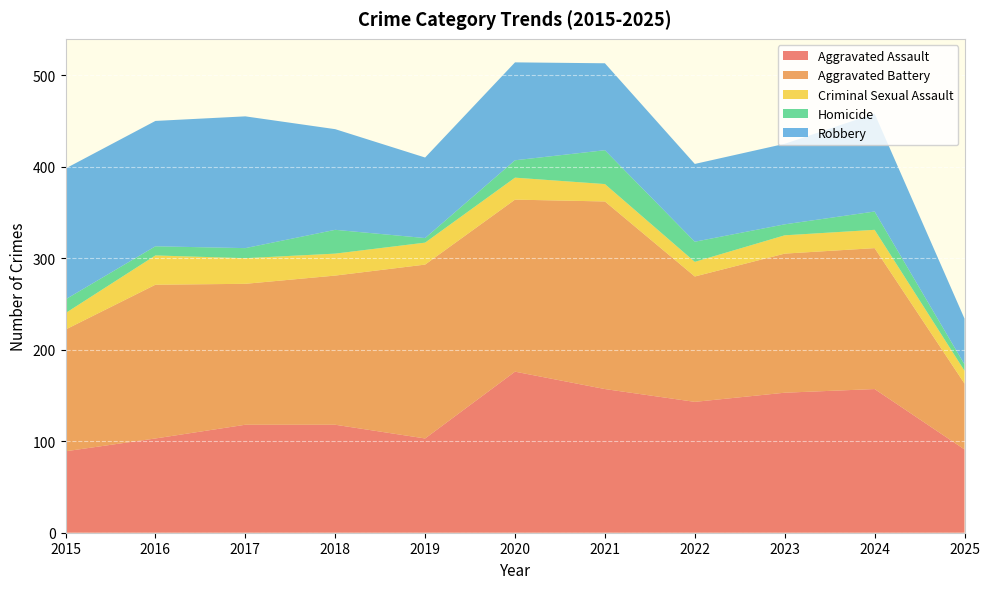

Reading left to right, what are all the values shown in this chart?

Aggravated Assault: 2015=89	2016=103	2017=118	2018=118	2019=103	2020=176	2021=157	2022=143	2023=153	2024=157	2025=91
Aggravated Battery: 2015=133	2016=168	2017=154	2018=163	2019=190	2020=188	2021=205	2022=137	2023=152	2024=154	2025=72
Criminal Sexual Assault: 2015=18	2016=32	2017=28	2018=24	2019=24	2020=24	2021=19	2022=16	2023=20	2024=20	2025=14
Homicide: 2015=15	2016=10	2017=11	2018=26	2019=5	2020=19	2021=37	2022=22	2023=12	2024=20	2025=7
Robbery: 2015=143	2016=137	2017=144	2018=110	2019=88	2020=107	2021=95	2022=85	2023=88	2024=107	2025=50